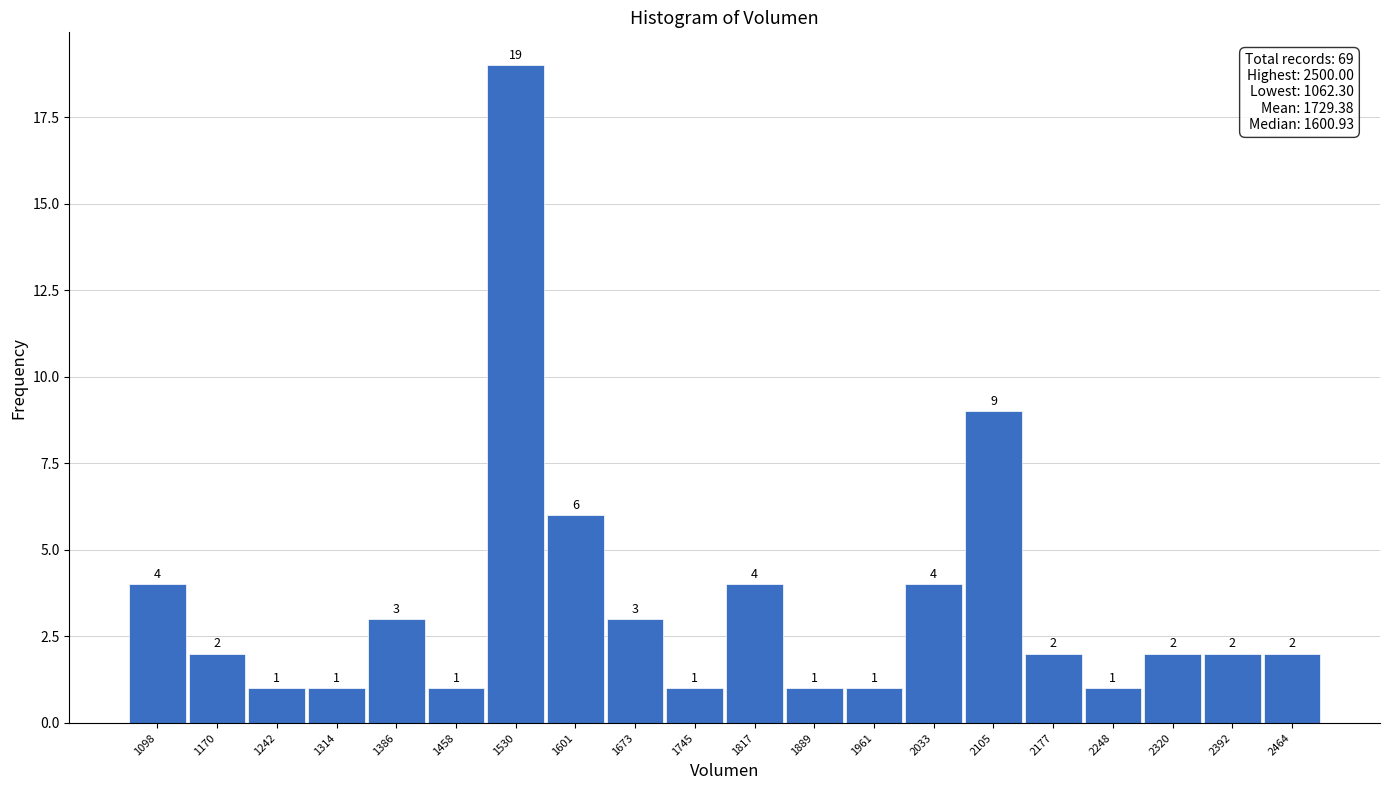

Reading left to right, transcribe this chart: for each bar, give the range it covers on the x-axis and its height. The bar edges are not printed on the chart, so give them approximately, as read against the axis.

1060 to 1130: 4
1130 to 1210: 2
1210 to 1280: 1
1280 to 1350: 1
1350 to 1420: 3
1420 to 1490: 1
1490 to 1570: 19
1570 to 1640: 6
1640 to 1710: 3
1710 to 1780: 1
1780 to 1850: 4
1850 to 1920: 1
1920 to 2000: 1
2000 to 2070: 4
2070 to 2140: 9
2140 to 2210: 2
2210 to 2280: 1
2280 to 2360: 2
2360 to 2430: 2
2430 to 2500: 2